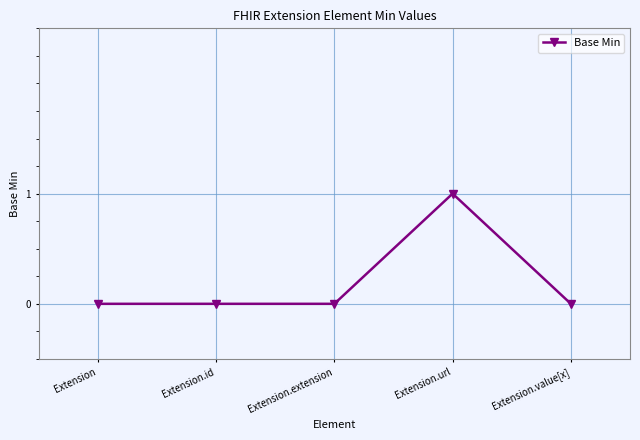

What is the greatest value displayed?

1